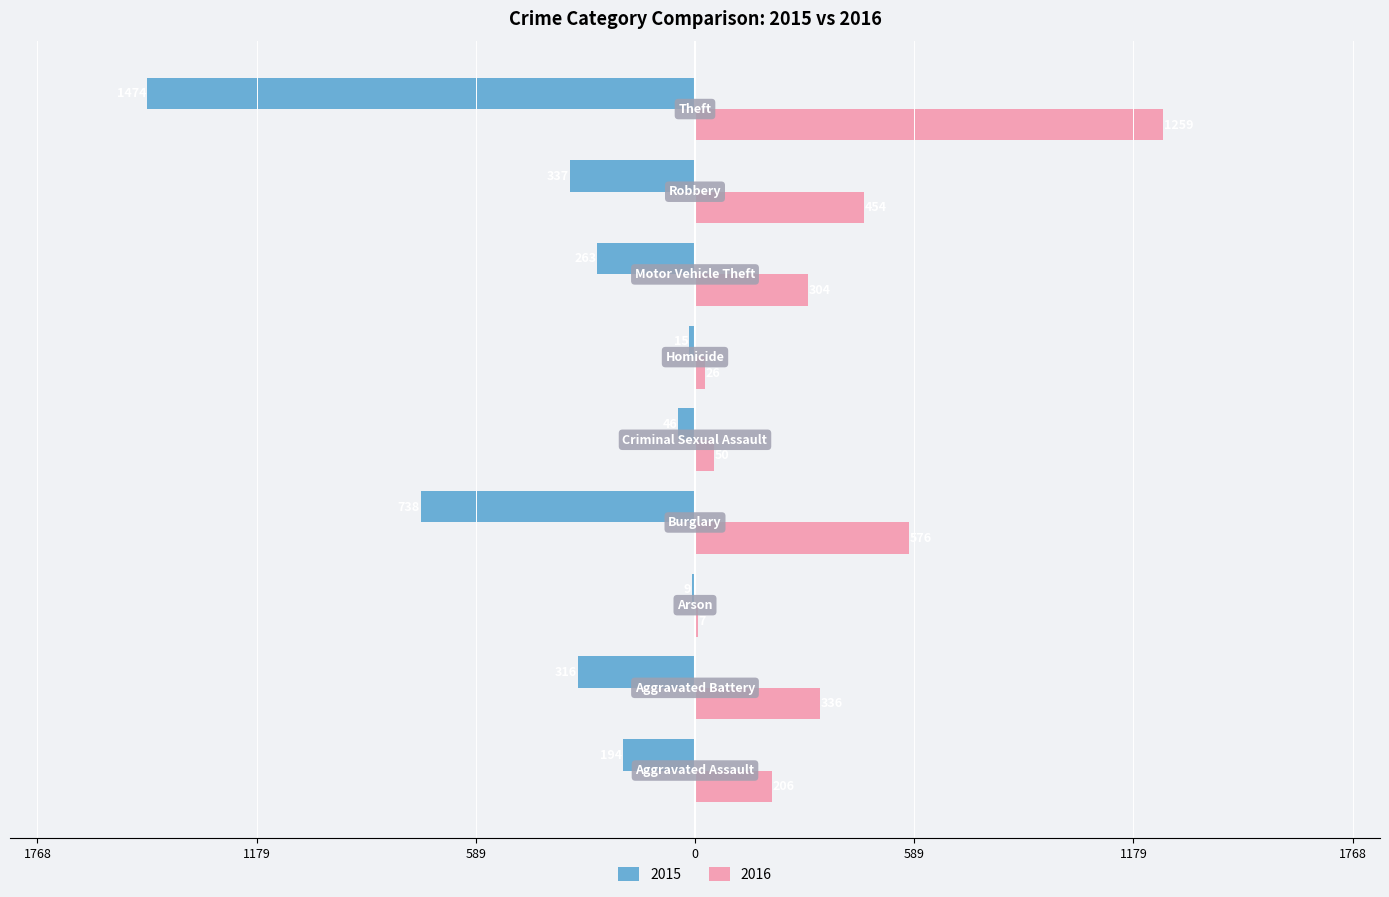

What are all the series names shown in the legend?

2015, 2016